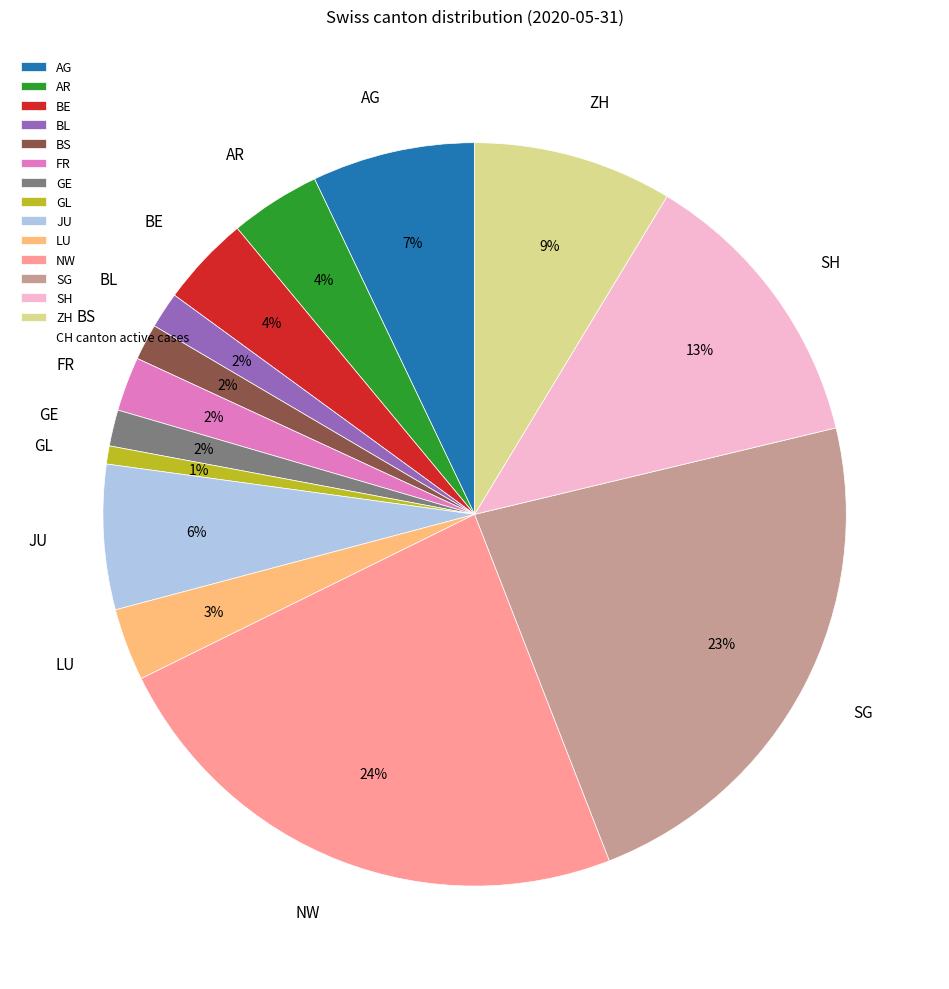

How many slices are in this pie chart?

14